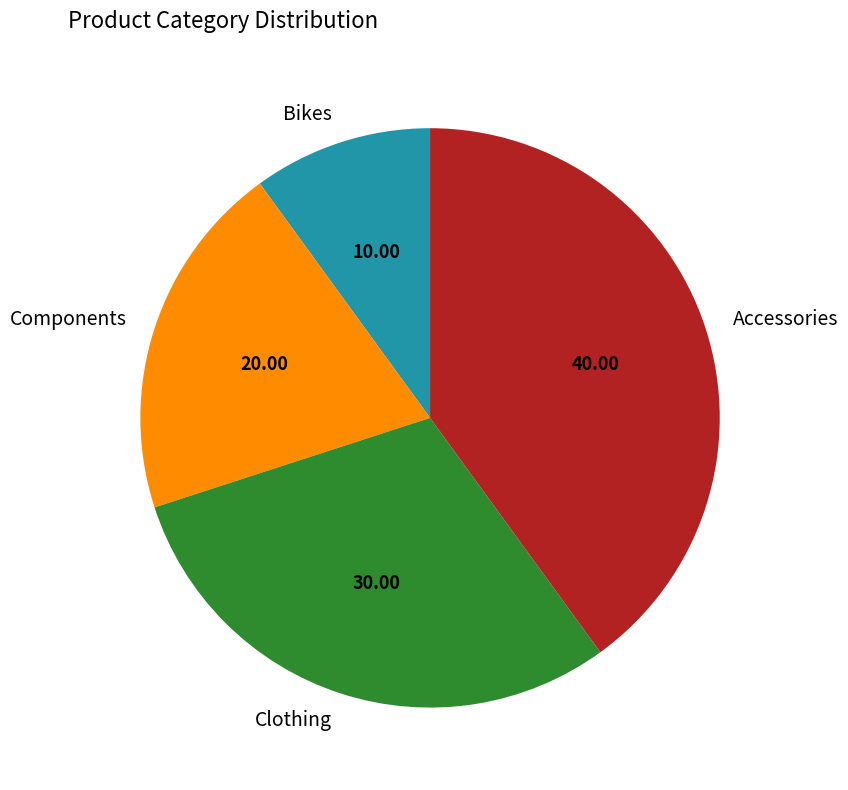

What is the ratio of the value at Clothing to the value at Components?

1.5